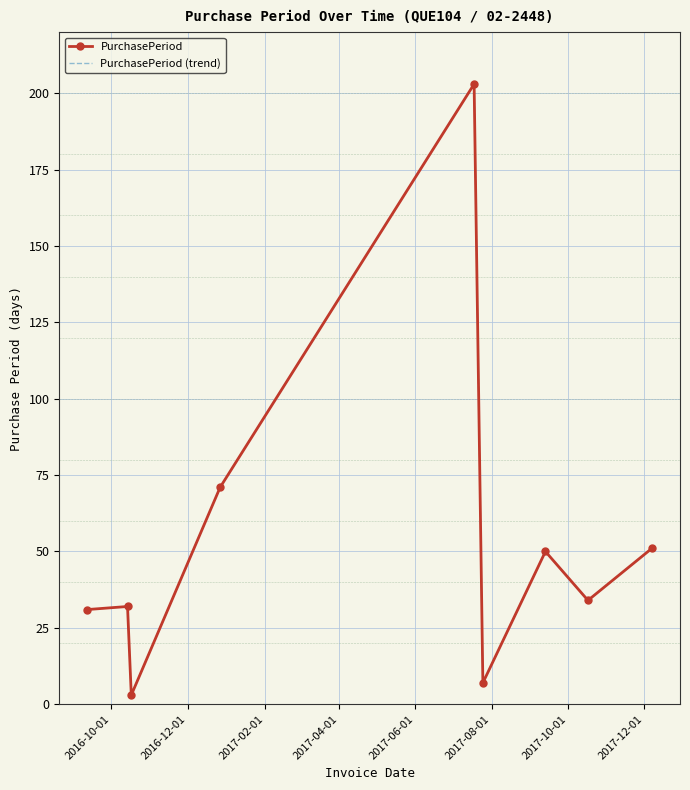

True or false: PurchasePeriod has more than 1 points higher than both neighbors.

True